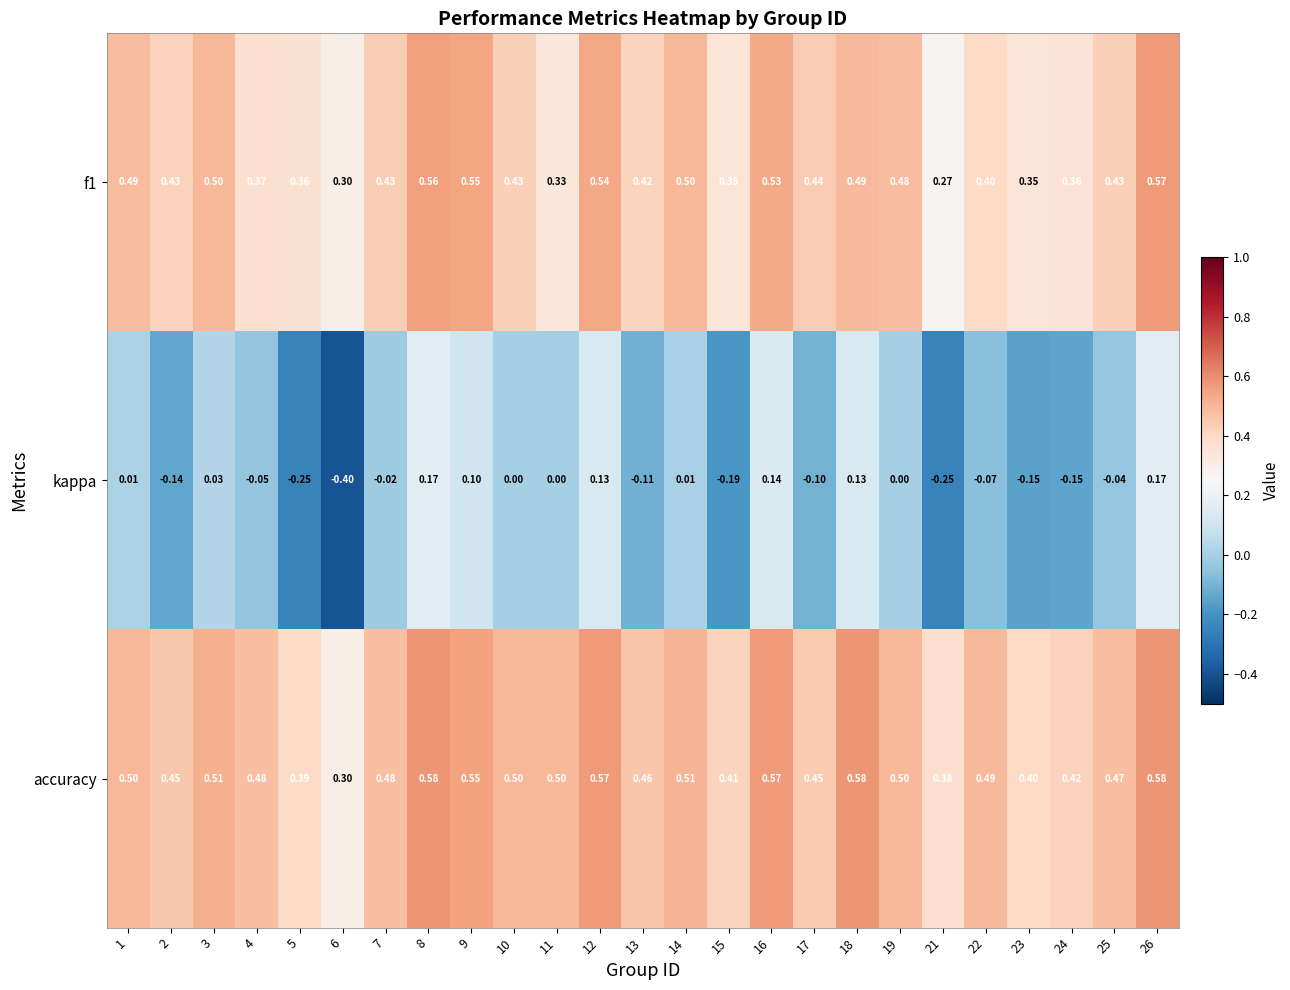

List the series in order of their peak value, lowest first.

kappa, f1, accuracy